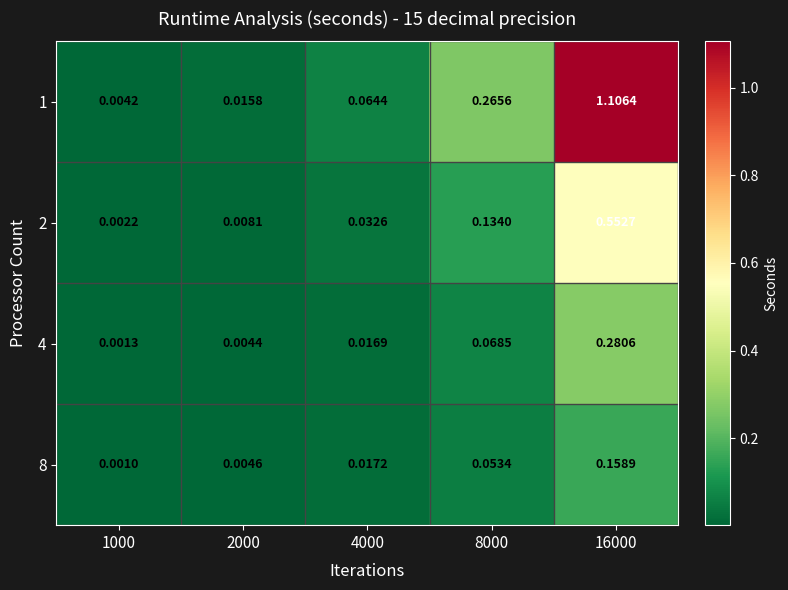

Count the number of data series in this chart.

4